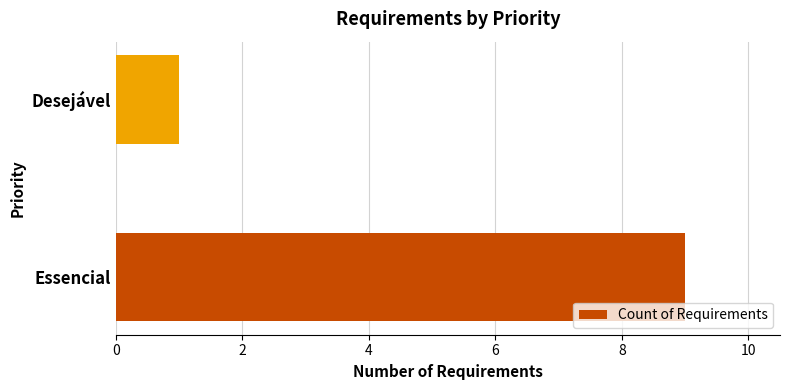

Rank the categories by value from highest to lowest.

Essencial, Desejável